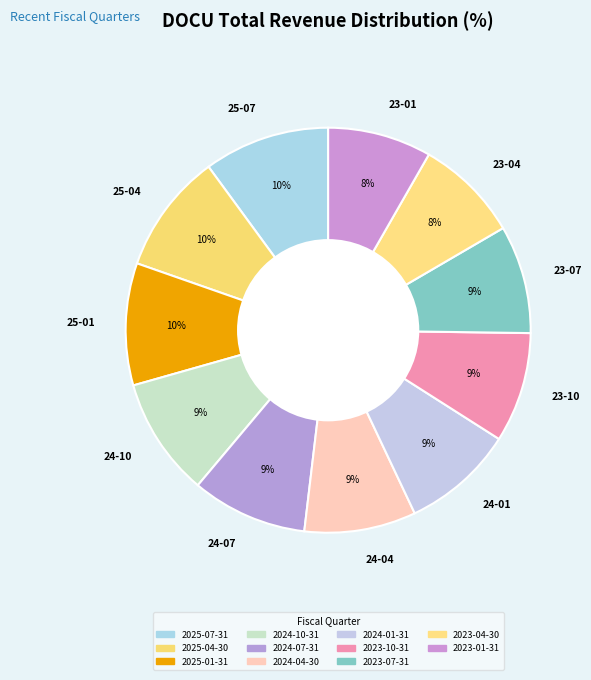

Count the number of slices in the pie.

11